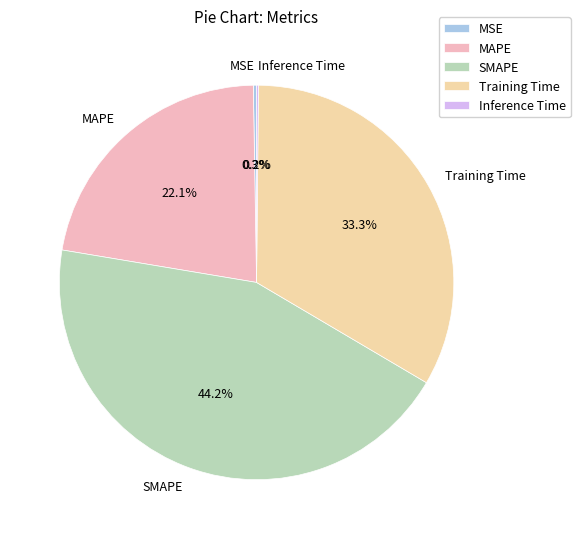

What portion of the pie excludes SMAPE?

55.8%